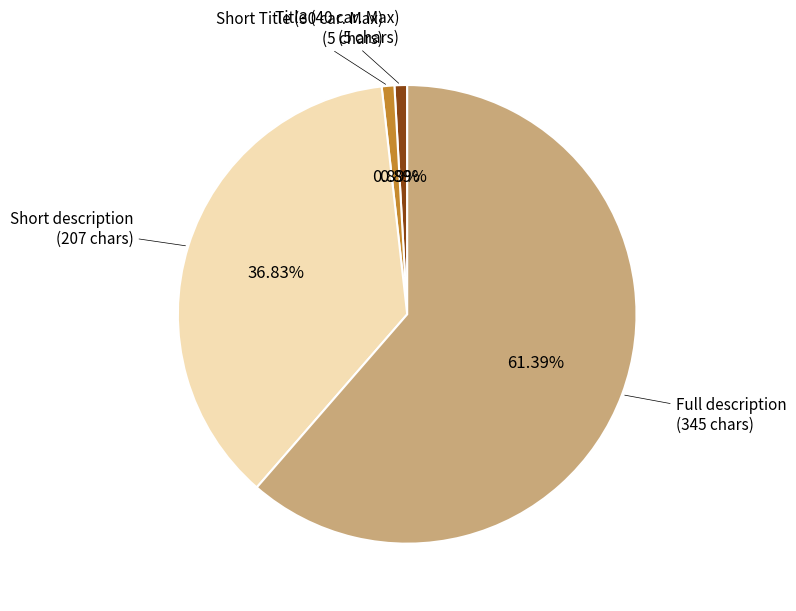

Is there any slice that represents more than half of the pie?

Yes